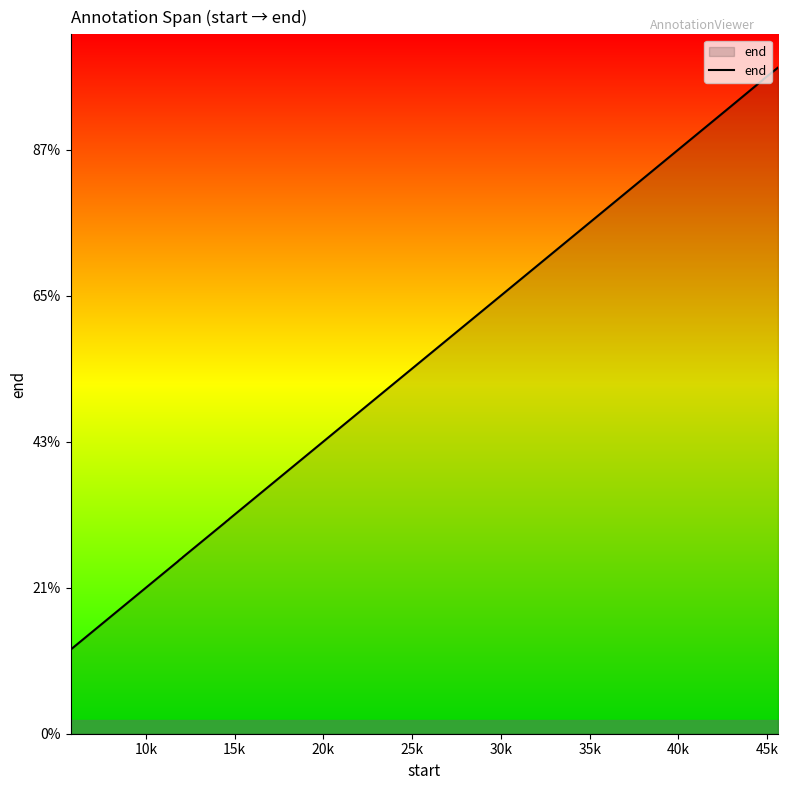

What is the smallest value displayed?

5753